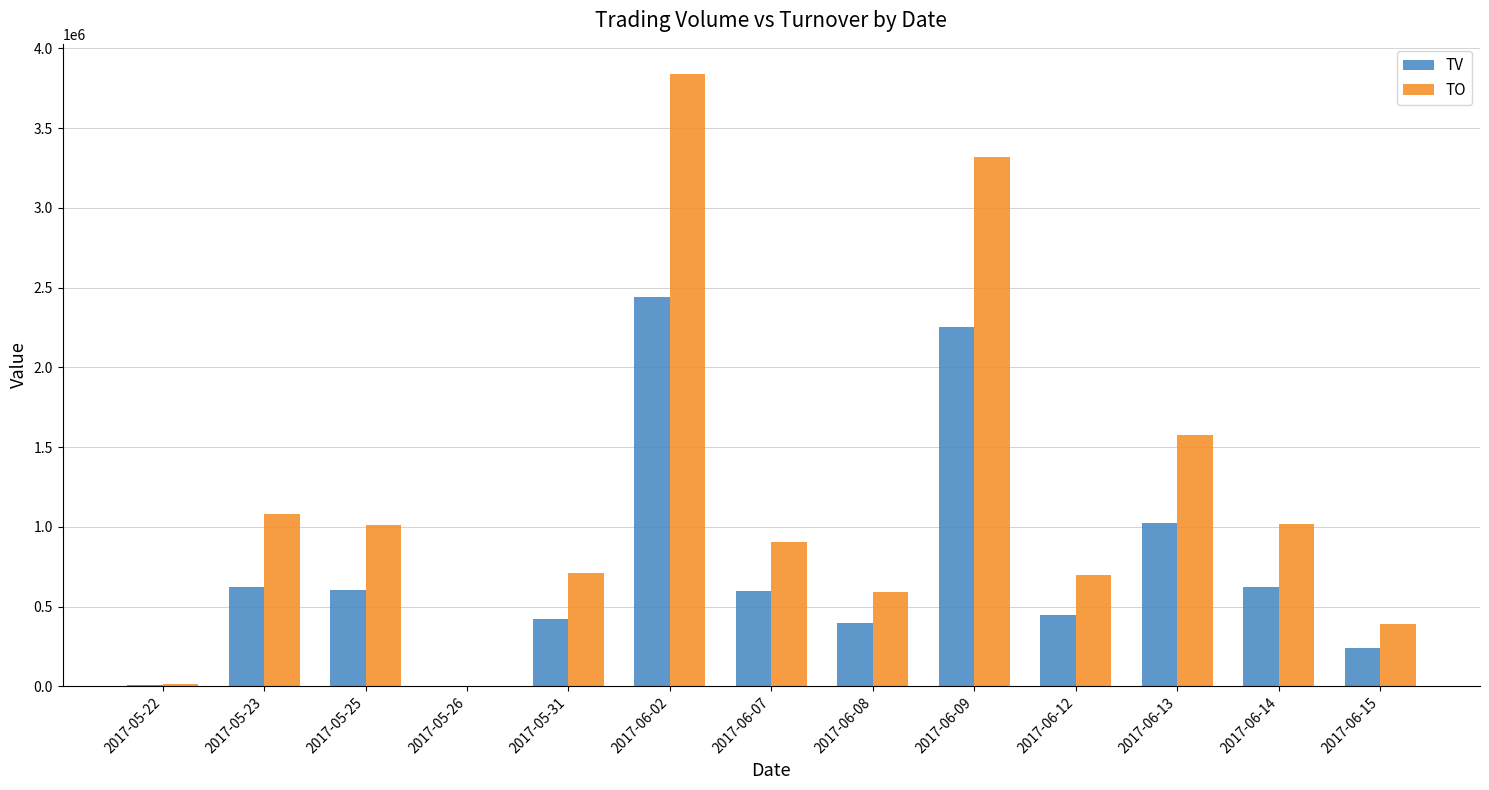

At which label is TO closest to 1919625?

2017-06-13